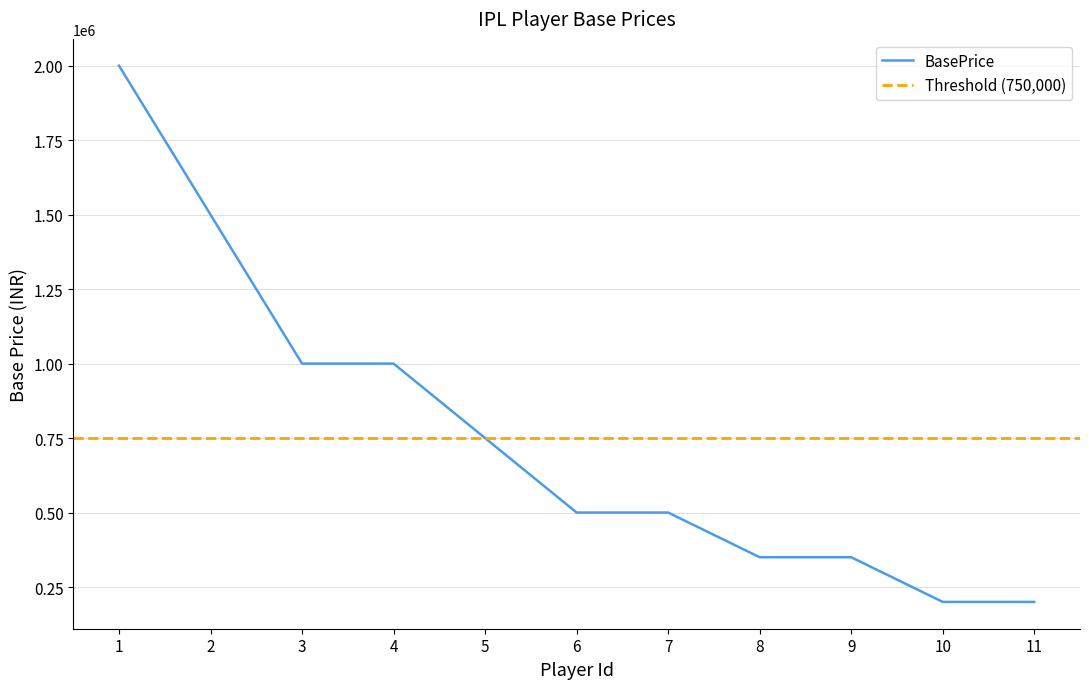

What is the minimum value shown in the chart?

200000